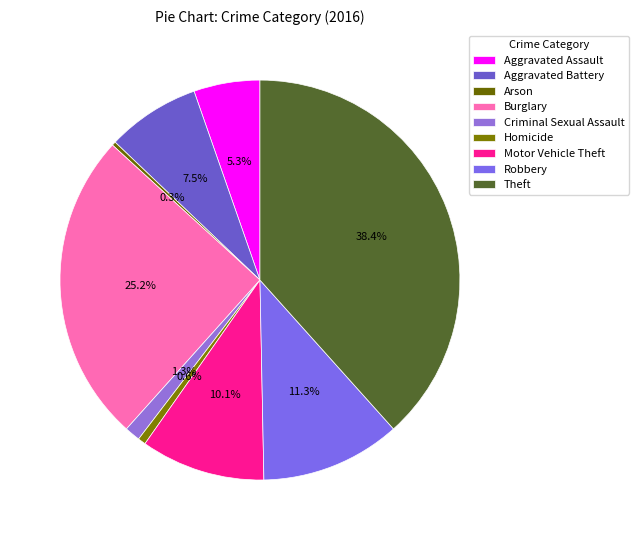

Does any single category account for the majority?

No